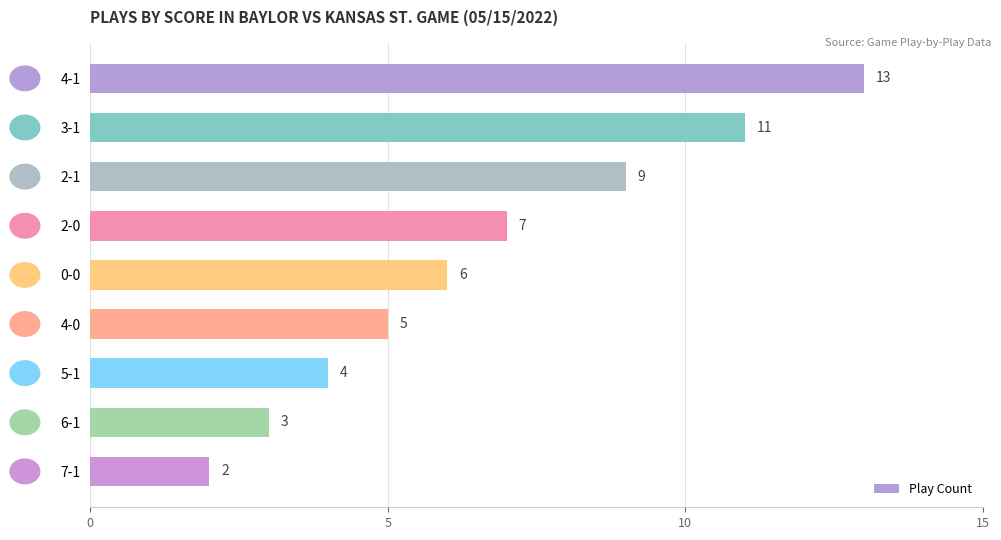

Reading top to bottom, list all the values displayed in this chart.

4-1=13	3-1=11	2-1=9	2-0=7	0-0=6	4-0=5	5-1=4	6-1=3	7-1=2